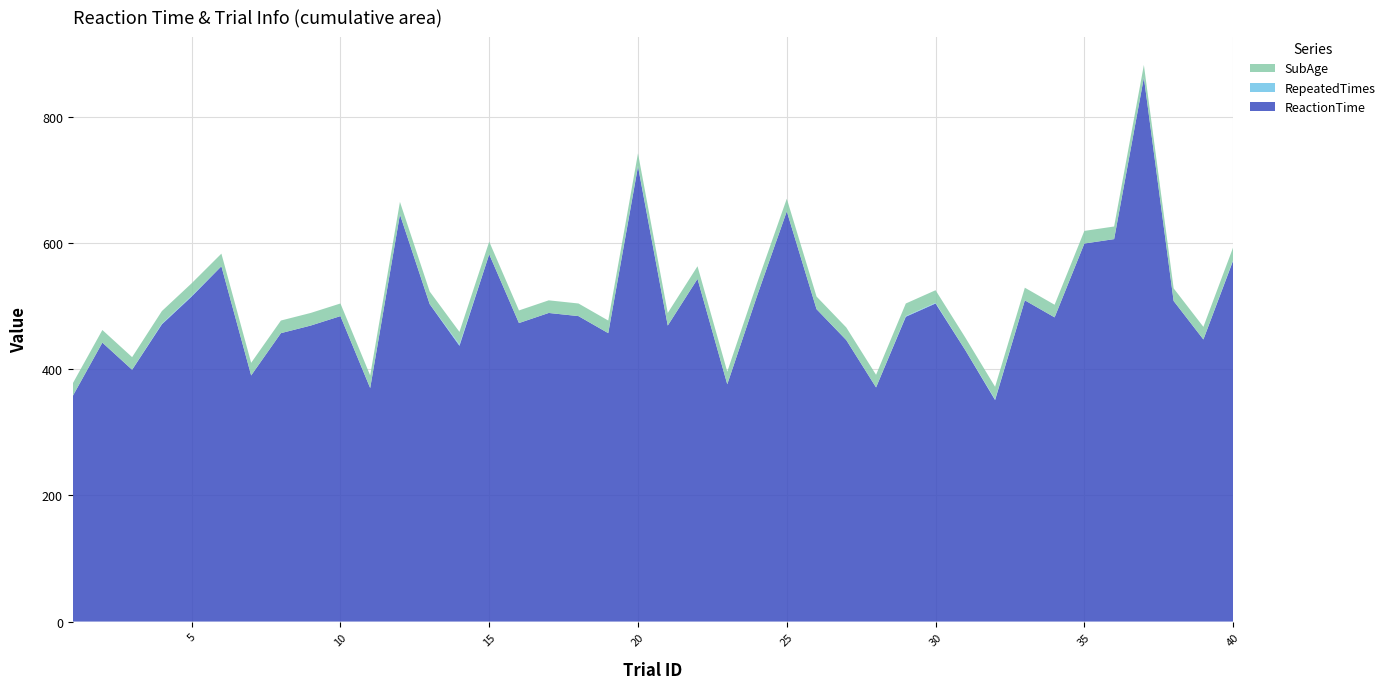

Reading right to left, transcribe all the data shown in this chart.

ReactionTime: 40=572	39=447	38=508	37=862	36=606	35=599	34=482	33=509	32=351	31=430	30=504	29=483	28=371	27=446	26=495	25=650	24=516	23=376	22=543	21=469	20=721	19=457	18=484	17=489	16=473	15=582	14=437	13=503	12=645	11=370	10=484	9=469	8=457	7=390	6=563	5=515	4=471	3=399	2=442	1=357
RepeatedTimes: 40=1	39=0	38=0	37=0	36=0	35=0	34=0	33=0	32=1	31=0	30=1	29=1	28=0	27=0	26=0	25=0	24=0	23=0	22=0	21=0	20=1	19=0	18=0	17=0	16=0	15=0	14=2	13=0	12=0	11=0	10=0	9=0	8=0	7=0	6=0	5=1	4=1	3=0	2=0	1=0
SubAge: 40=20	39=20	38=20	37=20	36=20	35=20	34=20	33=20	32=20	31=20	30=20	29=20	28=20	27=20	26=20	25=20	24=20	23=20	22=20	21=20	20=20	19=20	18=20	17=20	16=20	15=20	14=20	13=20	12=20	11=20	10=20	9=20	8=20	7=20	6=20	5=20	4=20	3=20	2=20	1=20